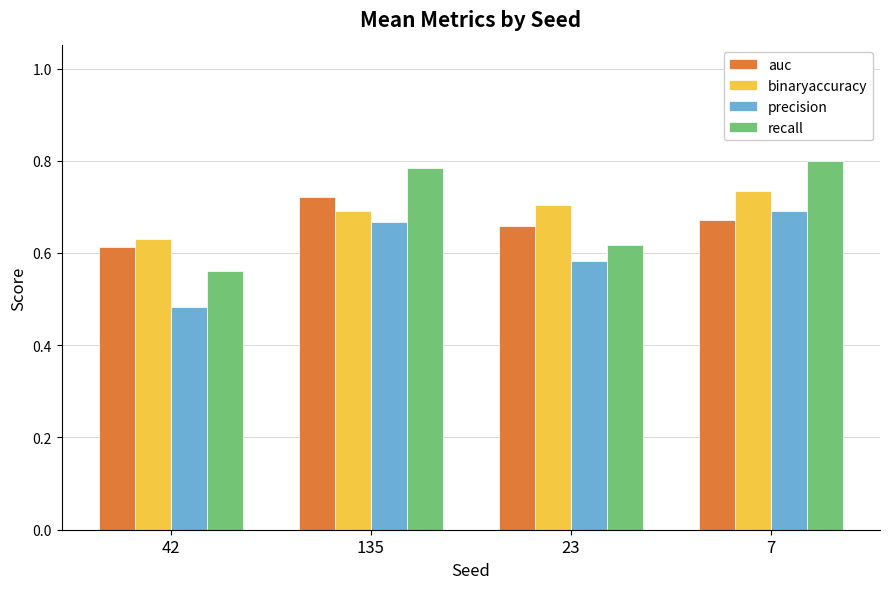

Is the value of precision at 7 greater than the value of recall at 42?

Yes